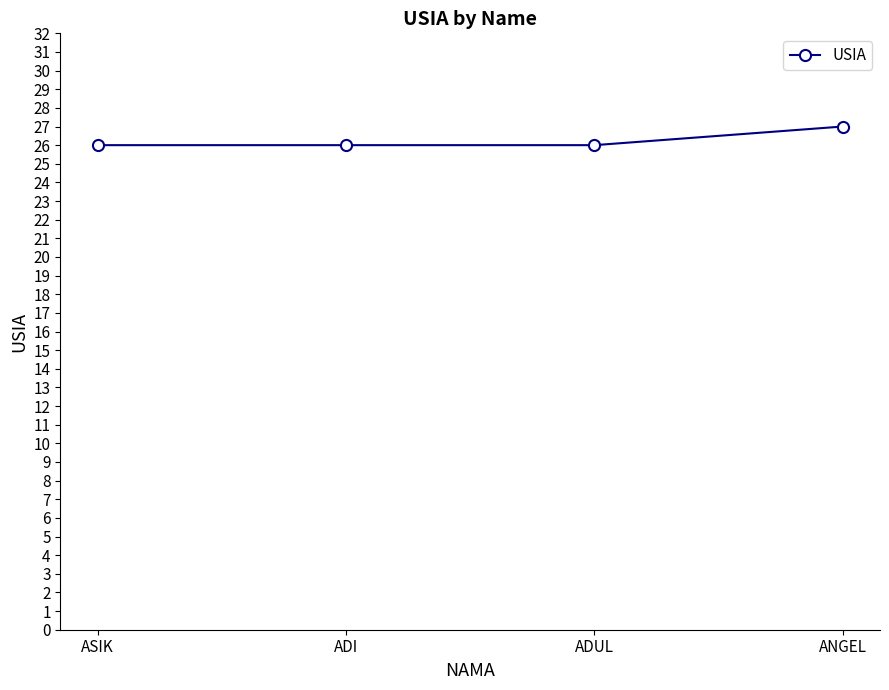

How many lines are shown in the chart?

1